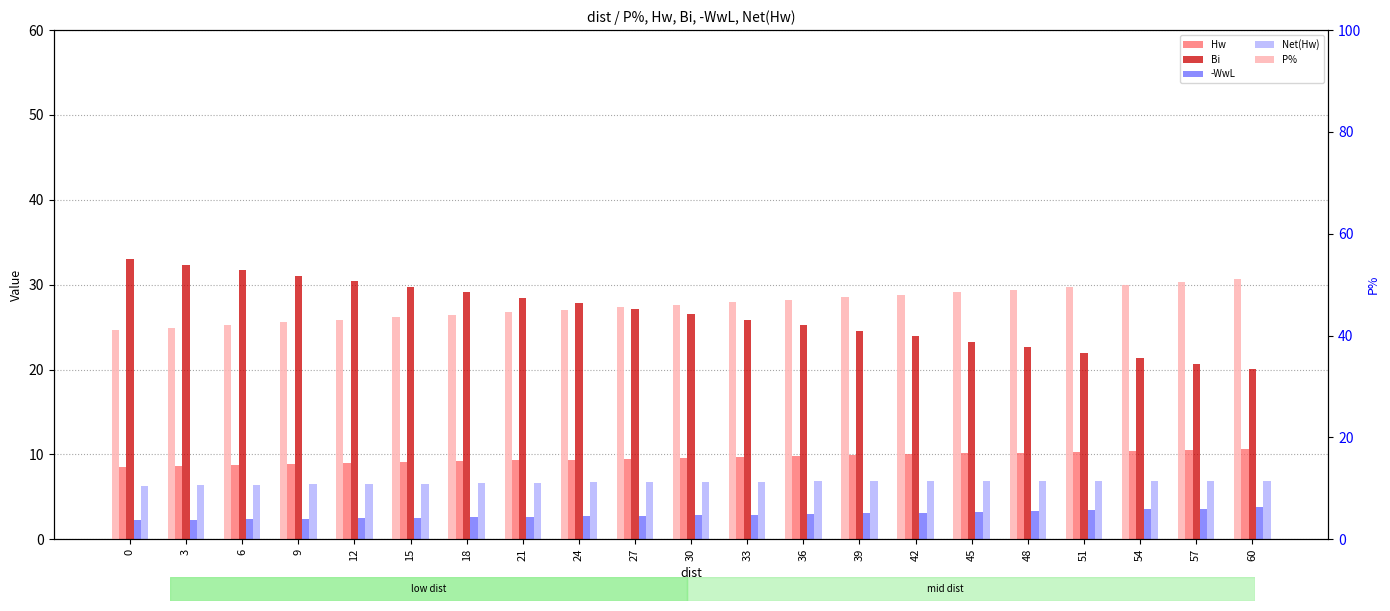

Rank the series by their maximum value, from lowest to highest.

-WwL, Net(Hw), Hw, Bi, P%